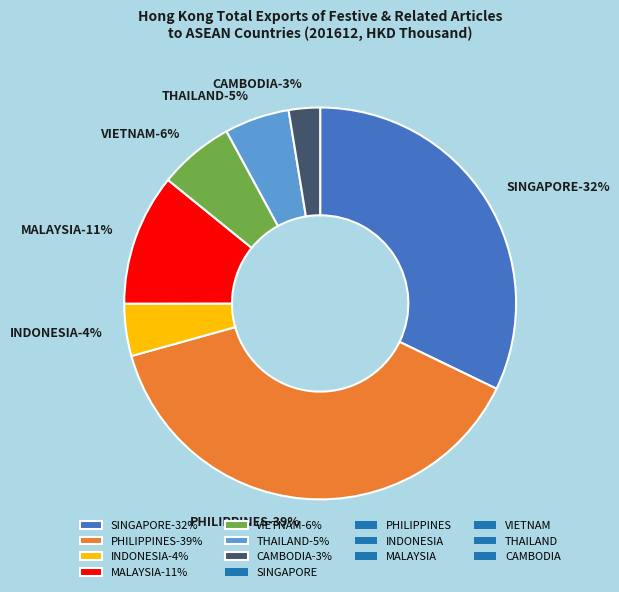

What is the total percentage of PHILIPPINES and VIETNAM?

44.7%